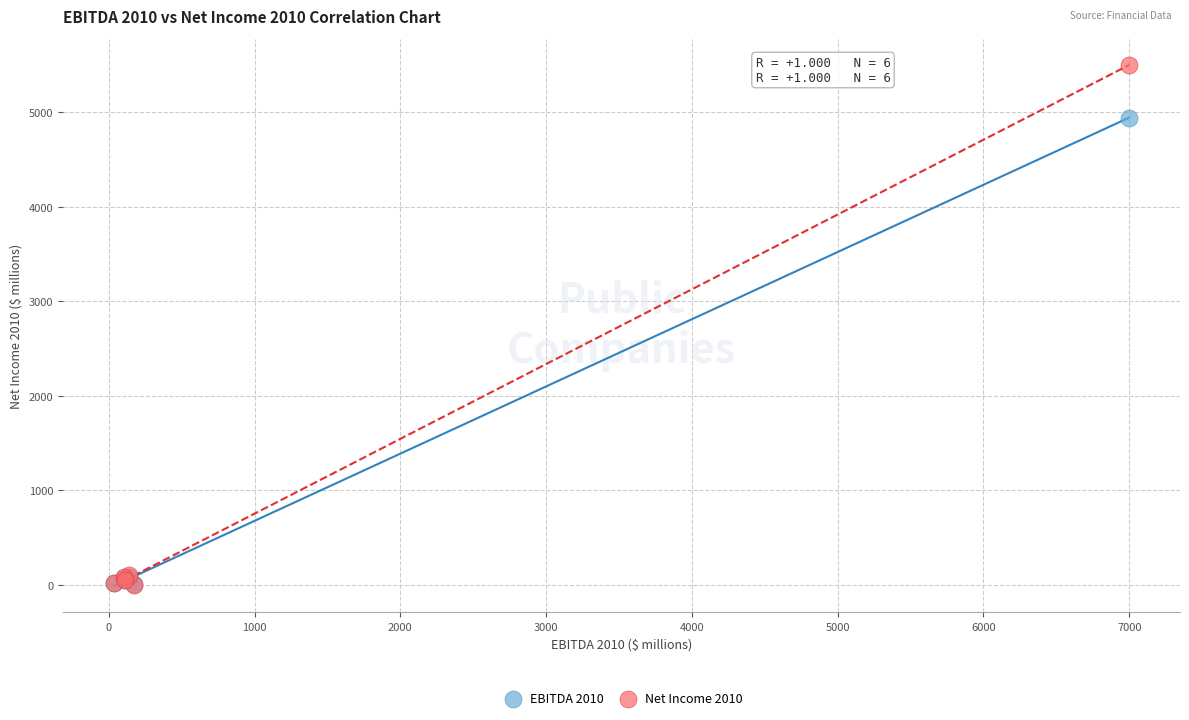

Which series reaches the maximum Y coordinate?

Net Income 2010